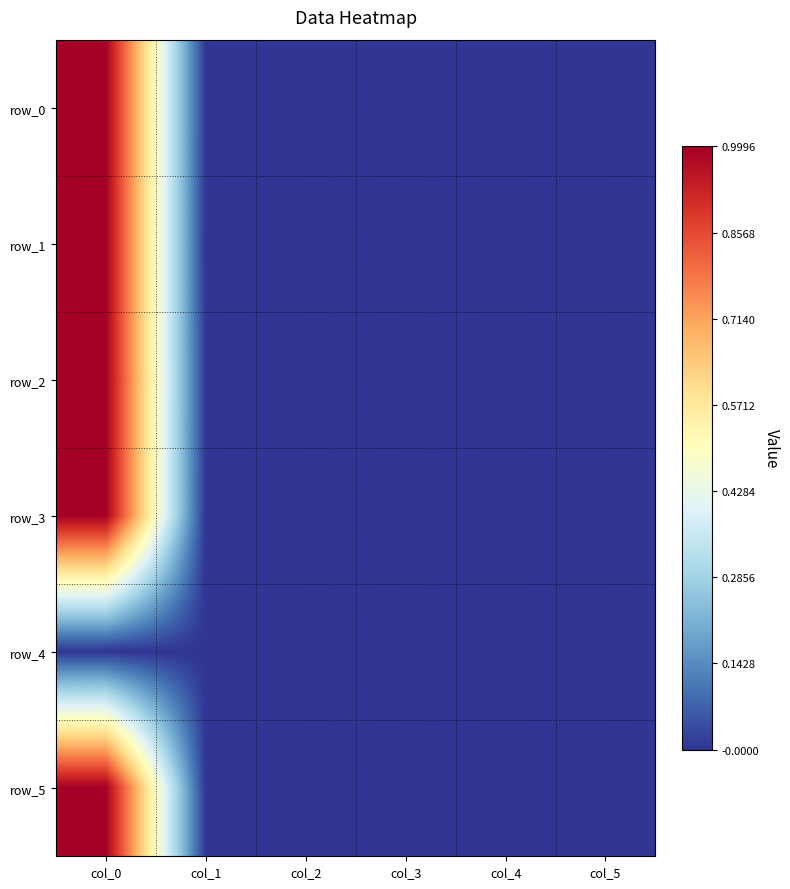

True or false: row_2 has a value of -0.0 at col_3.

True